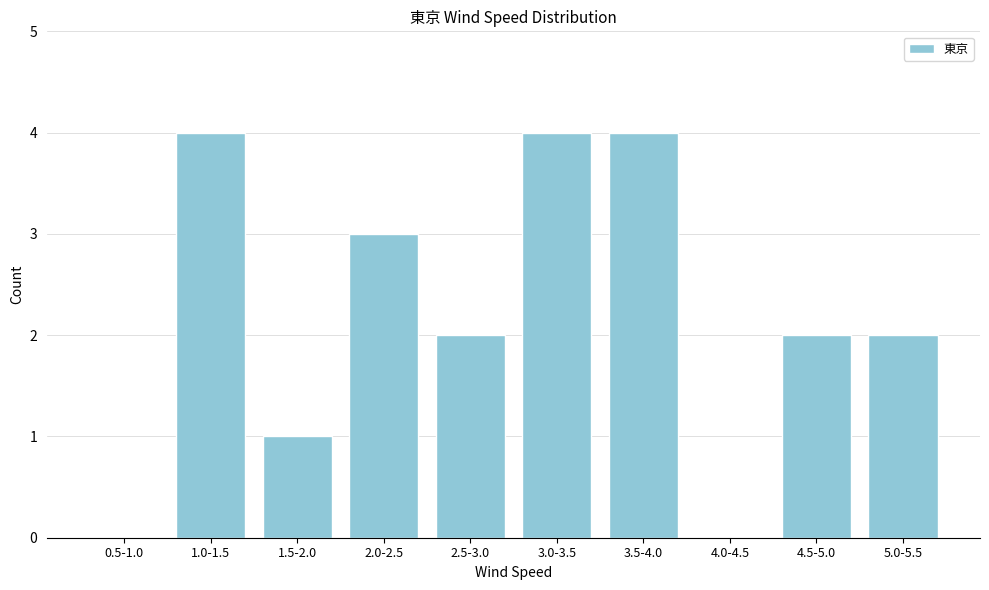

Reading left to right, list all the values displayed in this chart.

0.5-1.0=0	1.0-1.5=4	1.5-2.0=1	2.0-2.5=3	2.5-3.0=2	3.0-3.5=4	3.5-4.0=4	4.0-4.5=0	4.5-5.0=2	5.0-5.5=2